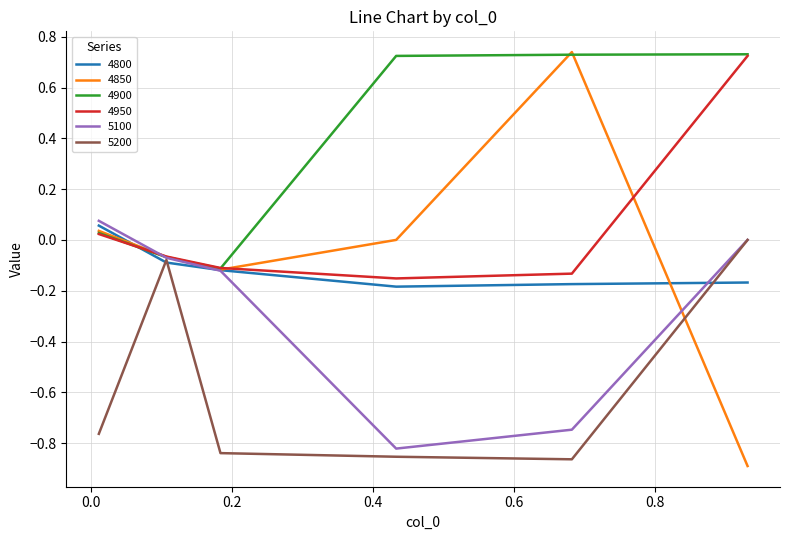

What is the difference between the second highest and minimum values in the 5100 series?

0.8